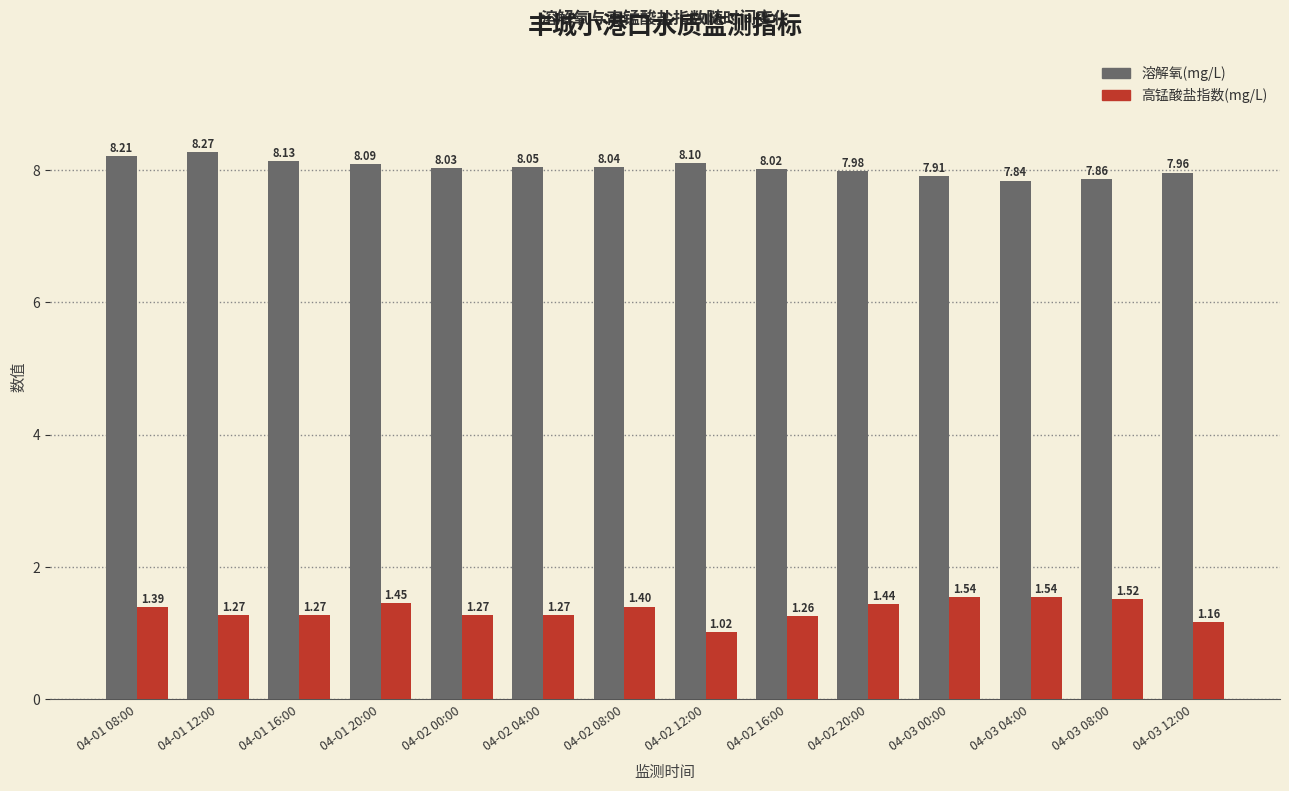

The value of 高锰酸盐指数(mg/L) at 04-01 20:00 is 1.4. True or false?

True